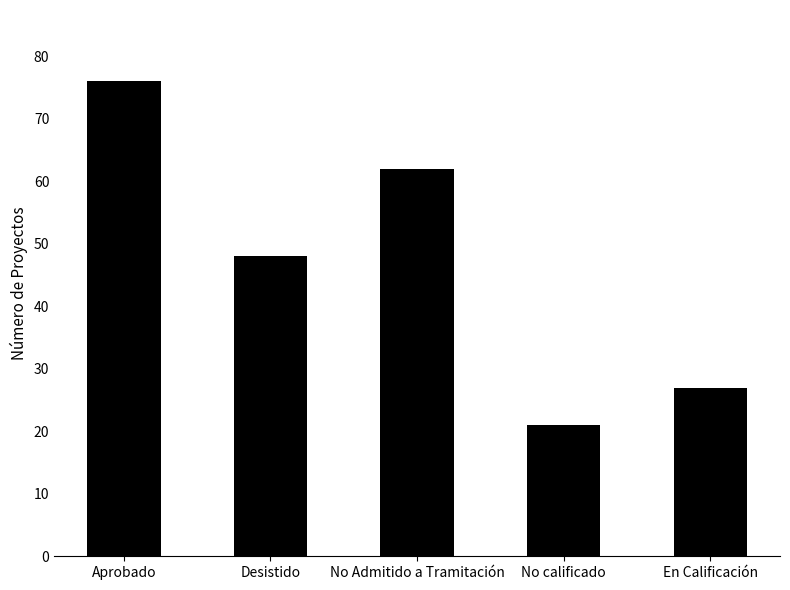

What is the label of the 1st bar from the right?

En Calificación